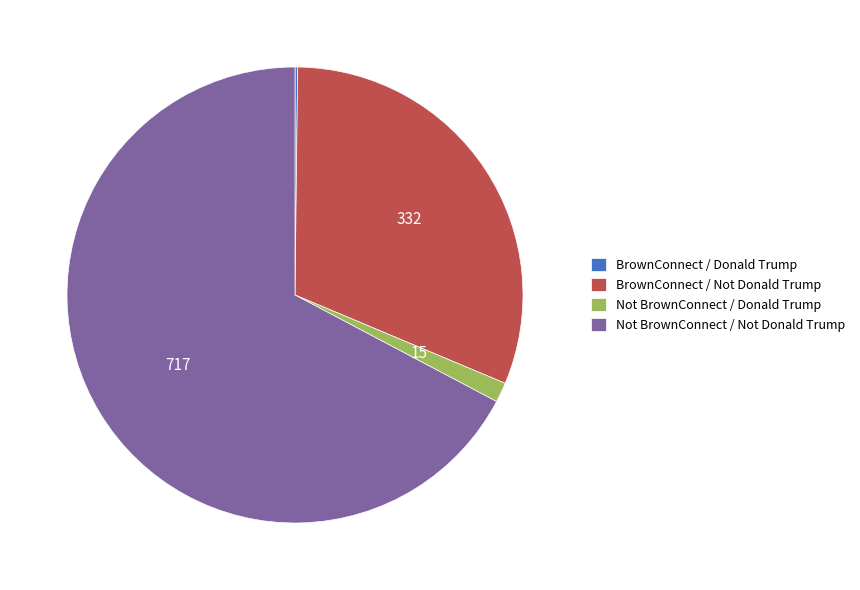

What is the largest slice in the pie chart?

Not BrownConnect / Not Donald Trump